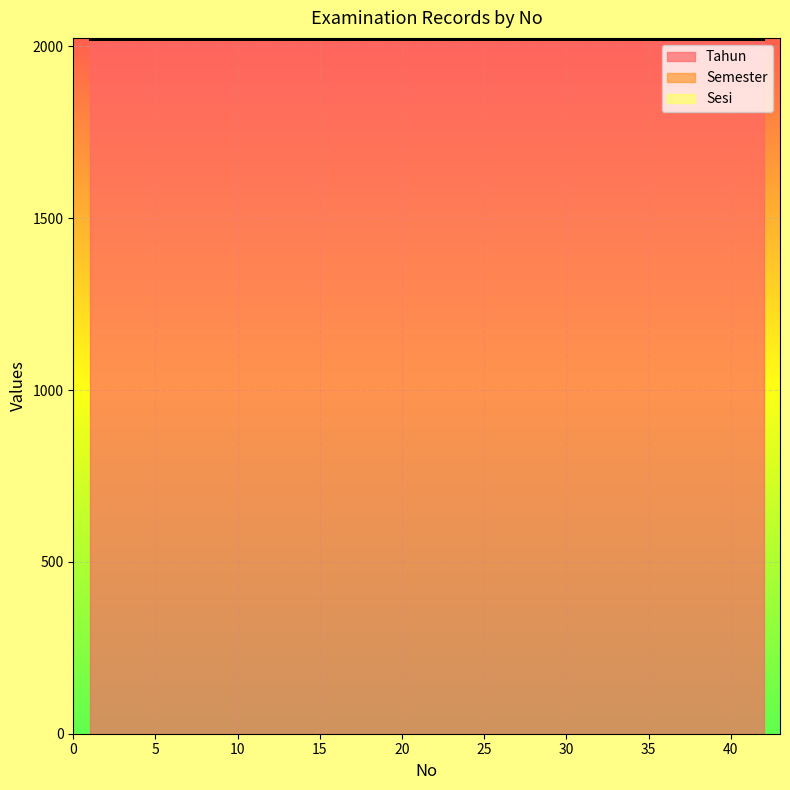

The Semester series shows 4 at 4. True or false?

True